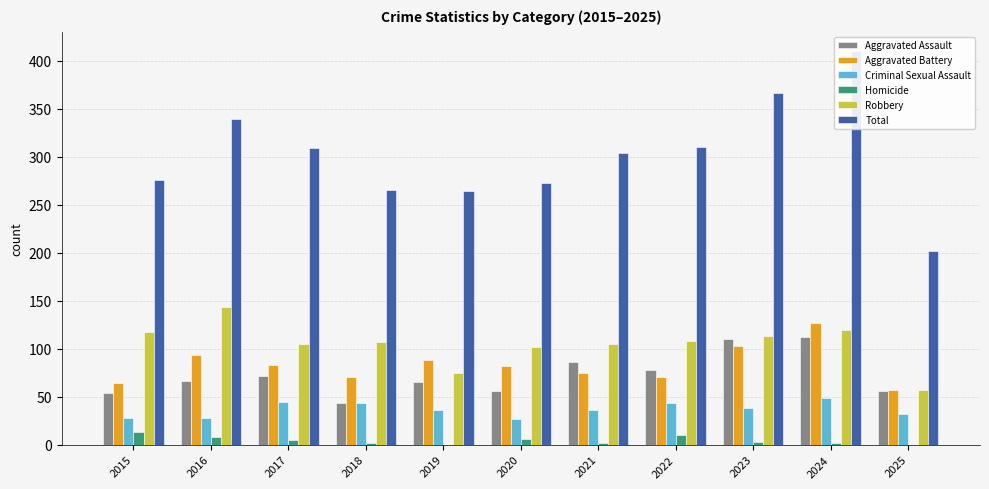

What are all the series names shown in the legend?

Aggravated Assault, Aggravated Battery, Criminal Sexual Assault, Homicide, Robbery, Total